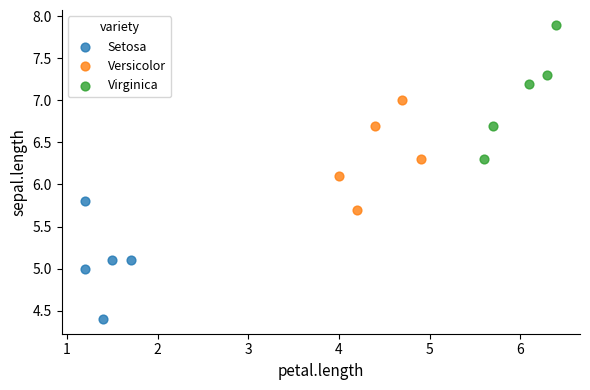

What are all the series names shown in the legend?

Setosa, Versicolor, Virginica